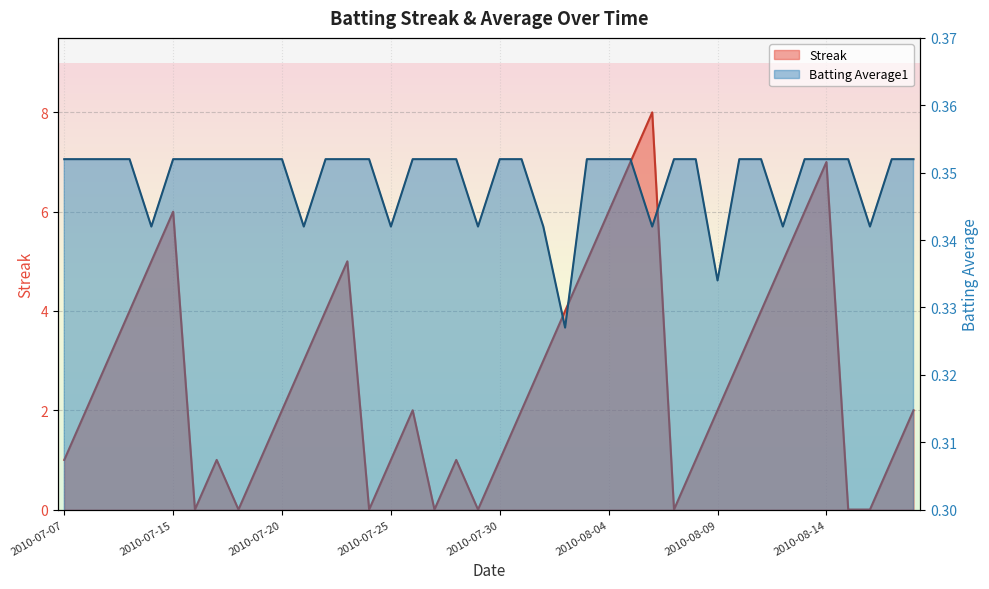

What is the highest value of the Batting Average1 series?

0.4